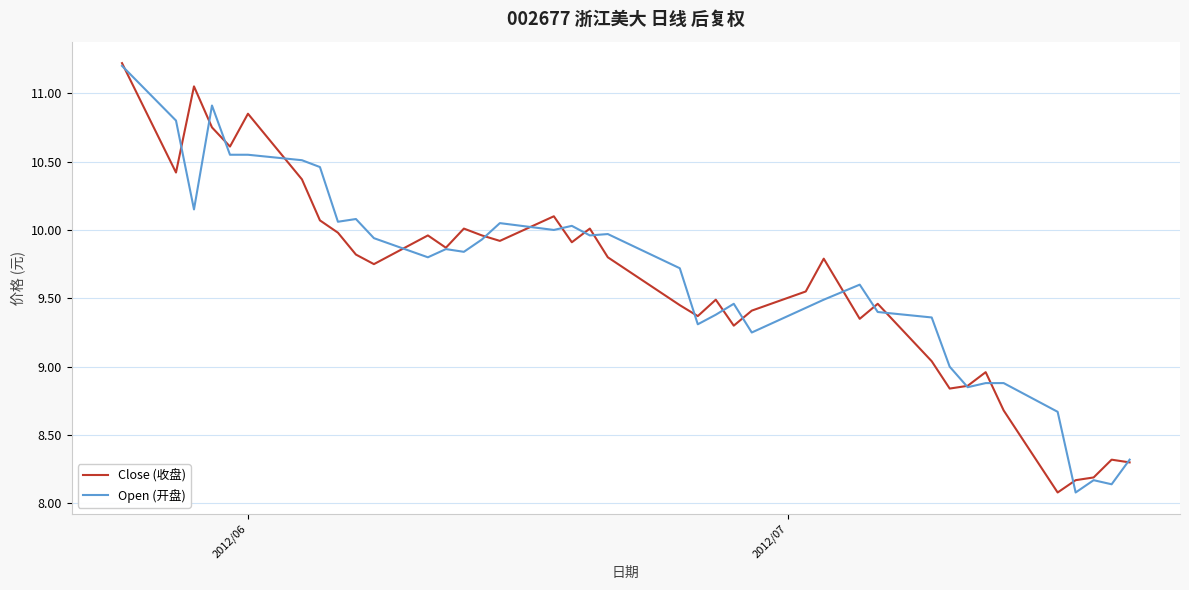

How many categories are shown in the chart?

39